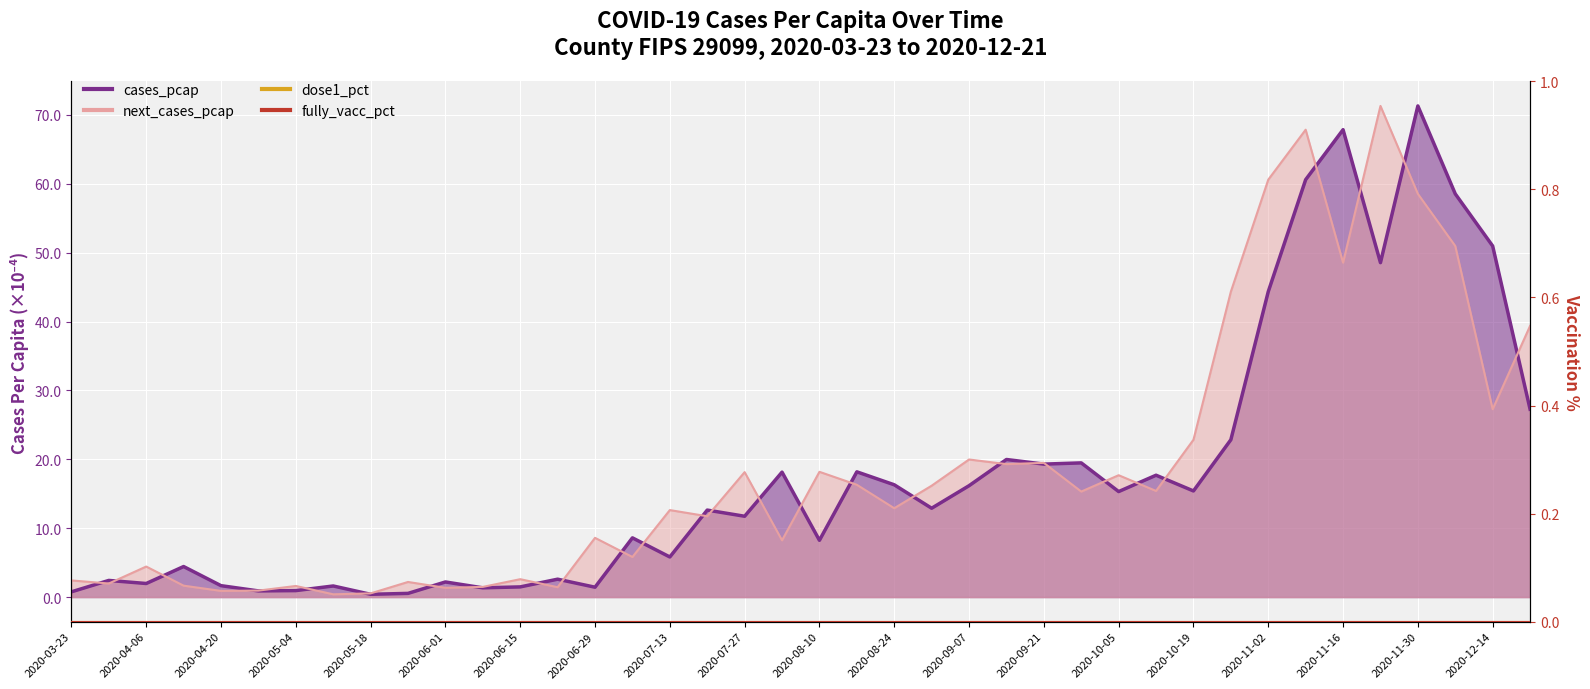

How many lines are shown in the chart?

2